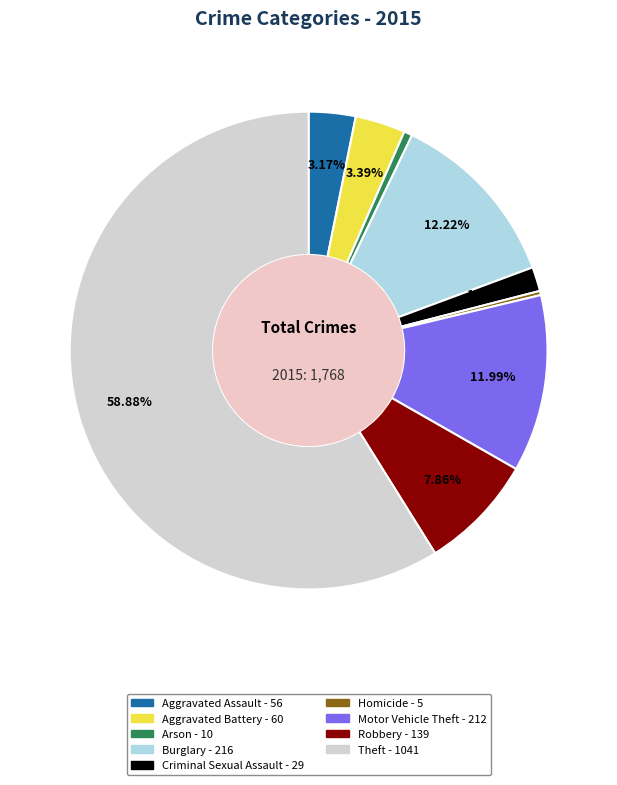

Is it true that Criminal Sexual Assault is 2% of the pie?

True